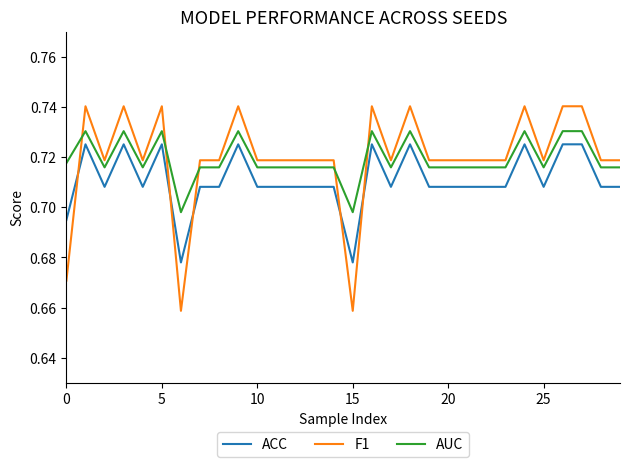

Is this an area chart (filled region under the line)?

No